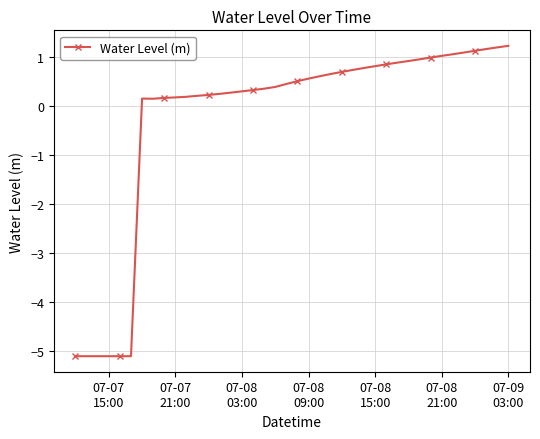

What is the difference between the maximum and minimum values?

6.3